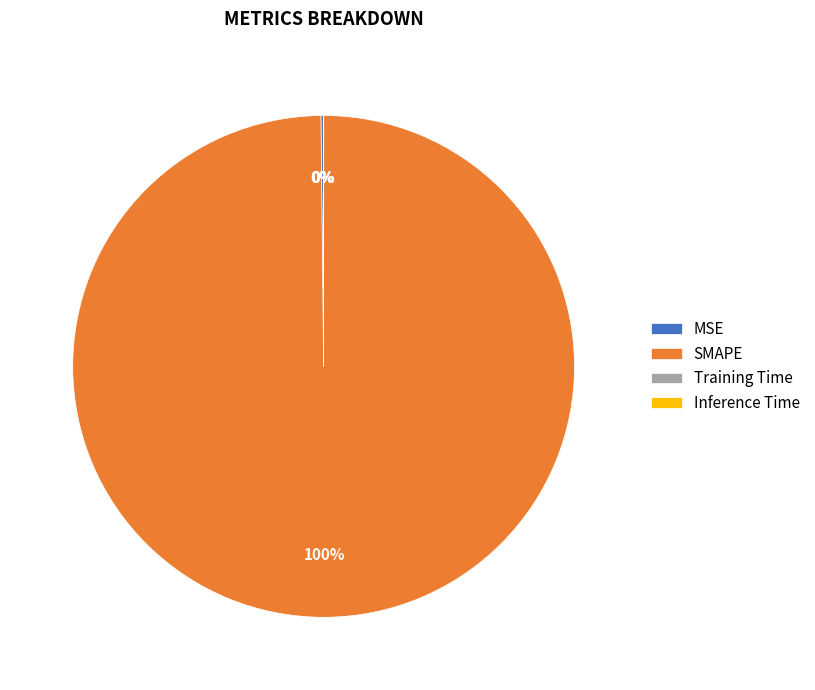

Is there a majority slice in this chart?

Yes